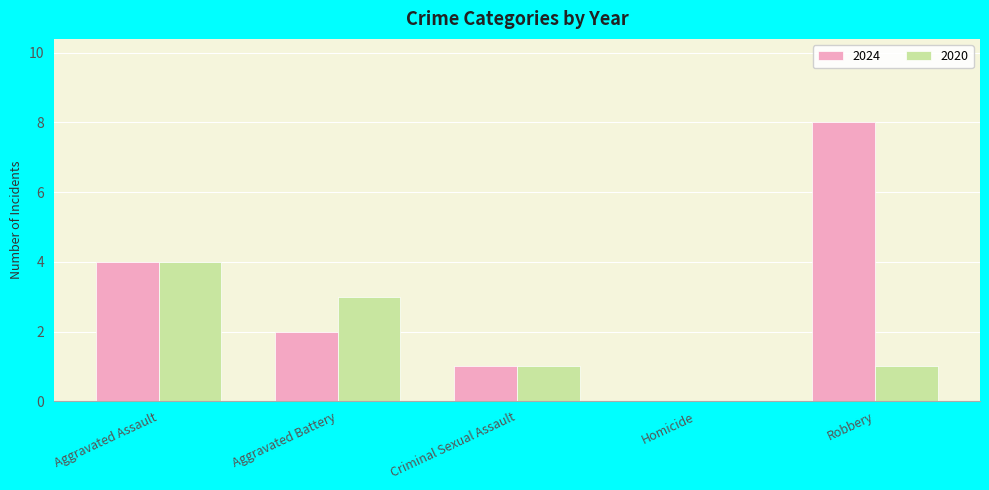

How many values in 2020 are above zero?

4